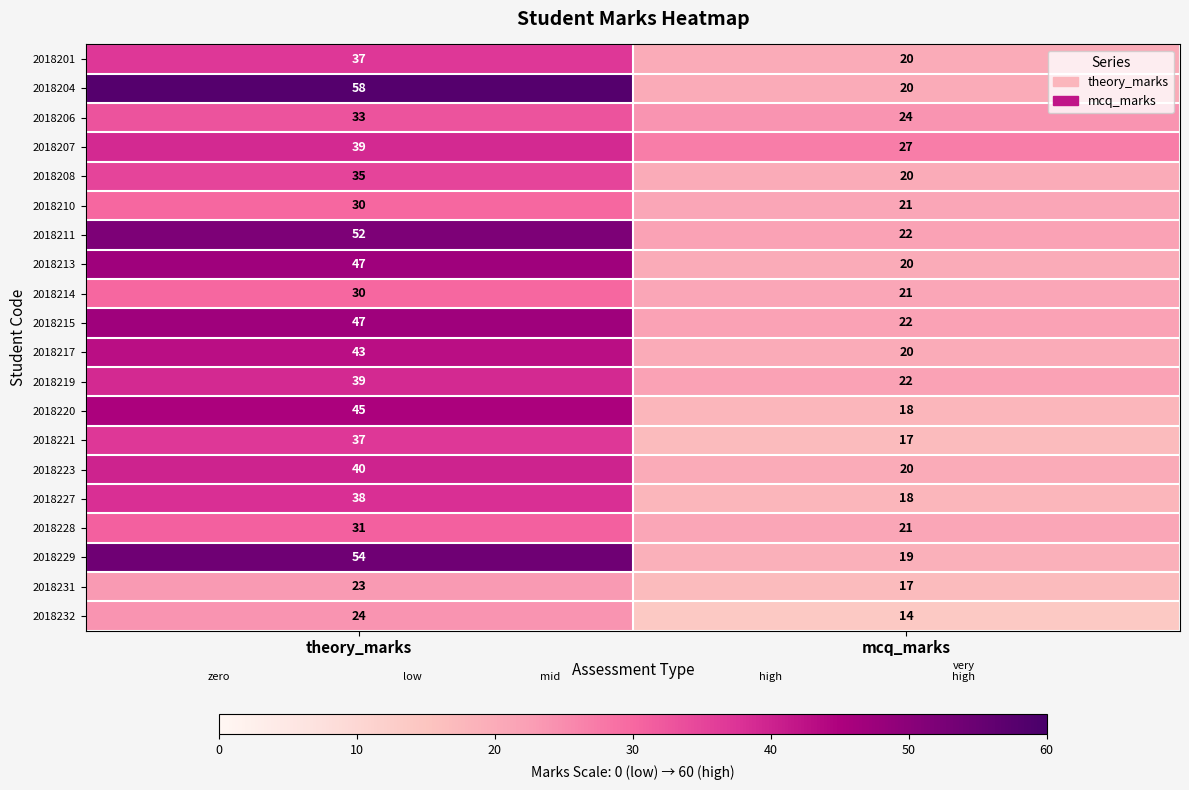

At which category is the sum across all series the highest?

theory_marks